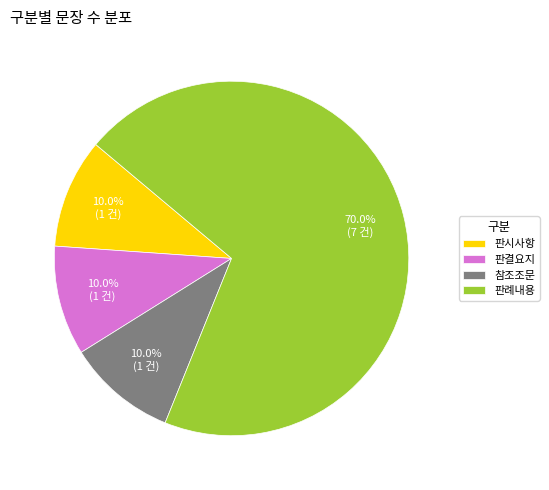

To the nearest percent, what is the difference between the largest and smallest slice percentages?

60%